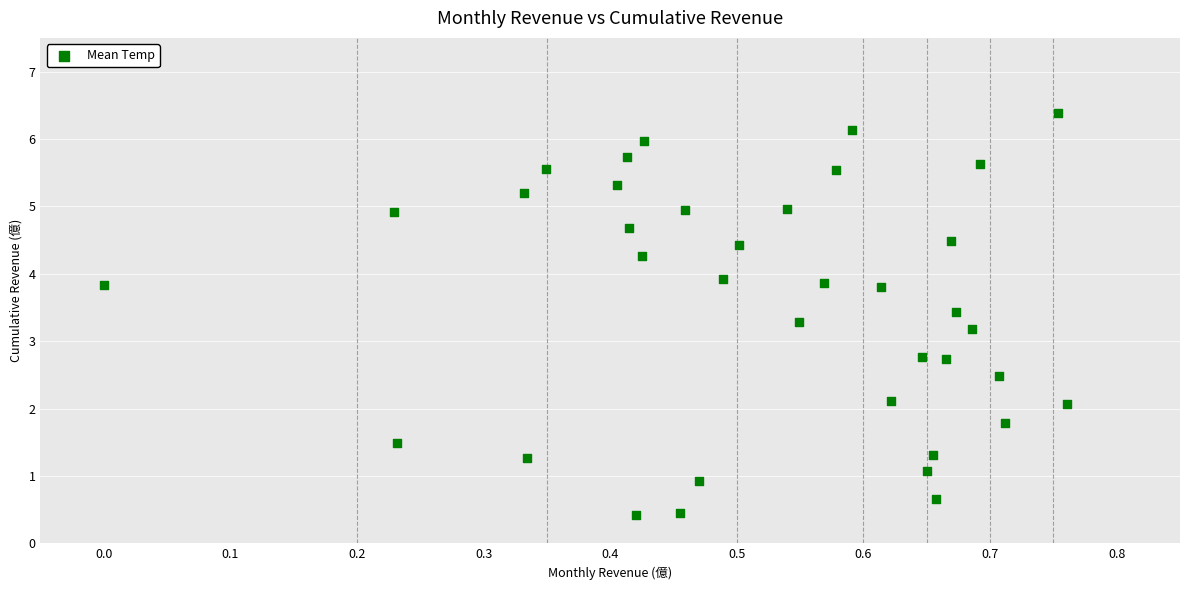

What is the range of X values (max minus min)?

0.8